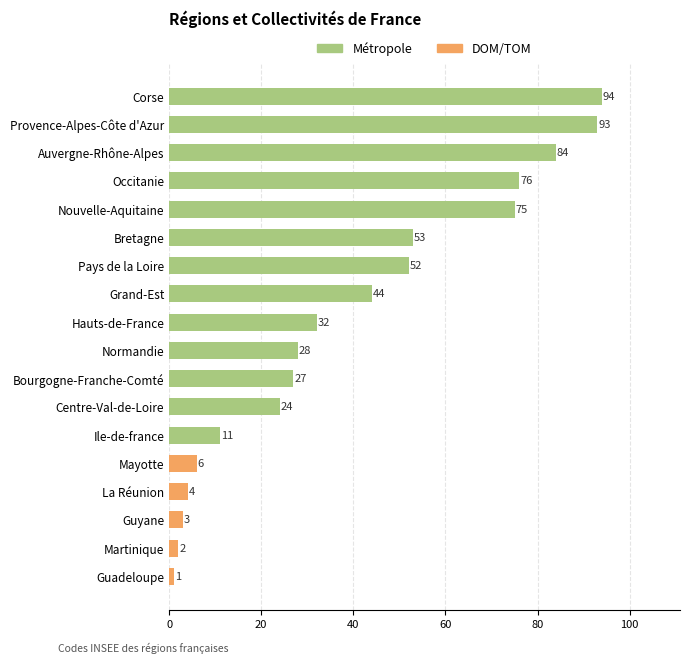

How many data points are less than 32?

9